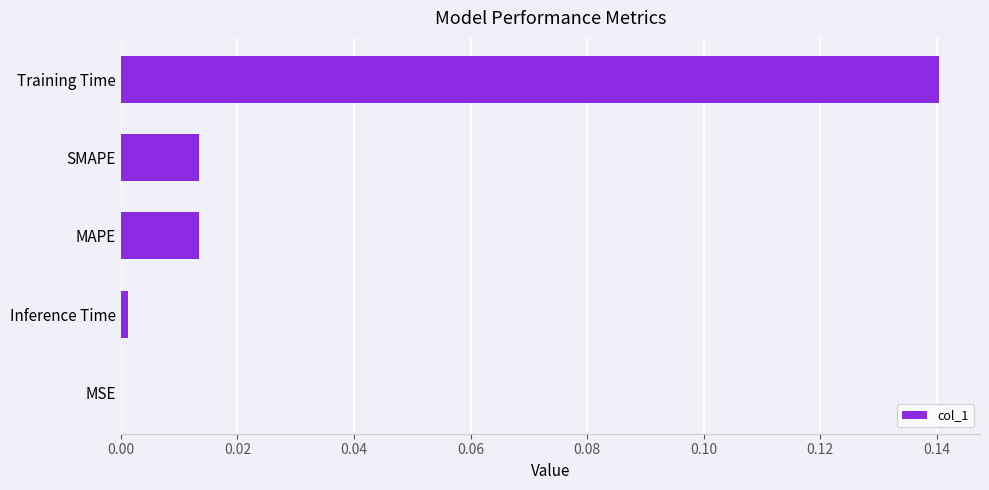

Are the bars horizontal?

Yes